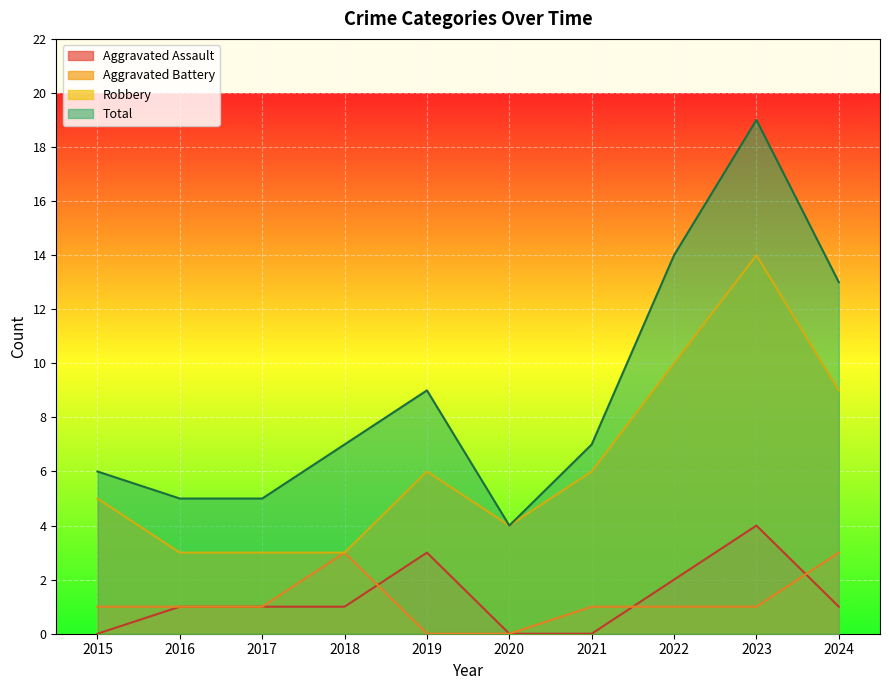

At which label is Aggravated Assault closest to 2?

2022